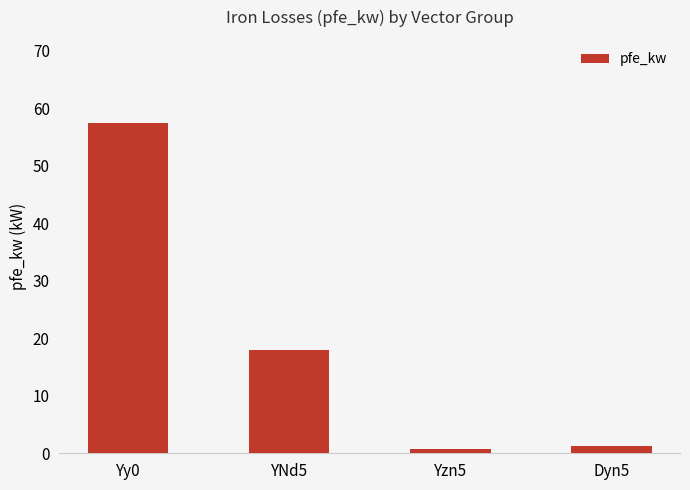

At which category does the chart reach its peak across all series?

Yy0